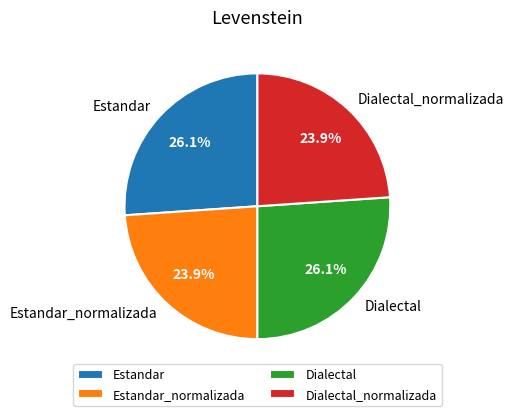

Does any single category account for the majority?

No